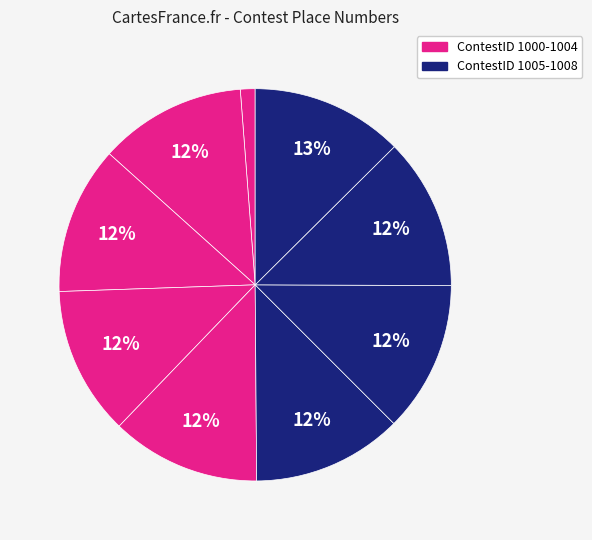

Which category has the smallest portion of the pie?

1000